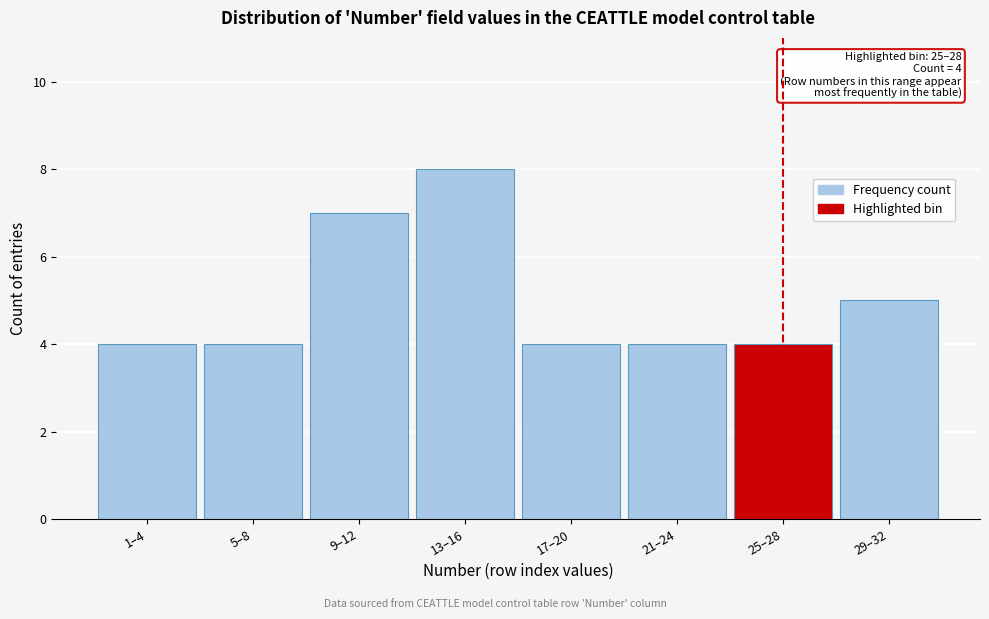

Reading left to right, extract all data points from this chart.

1–4=4	5–8=4	9–12=7	13–16=8	17–20=4	21–24=4	25–28=4	29–32=5